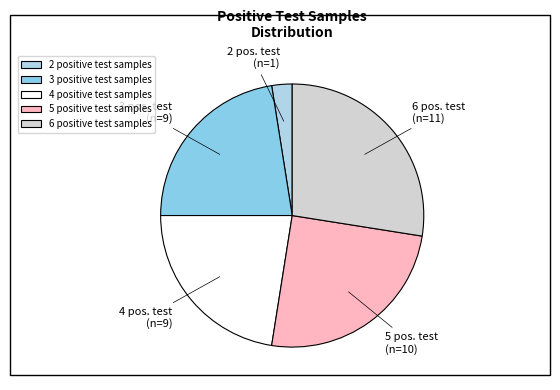

Count the number of slices in the pie.

5